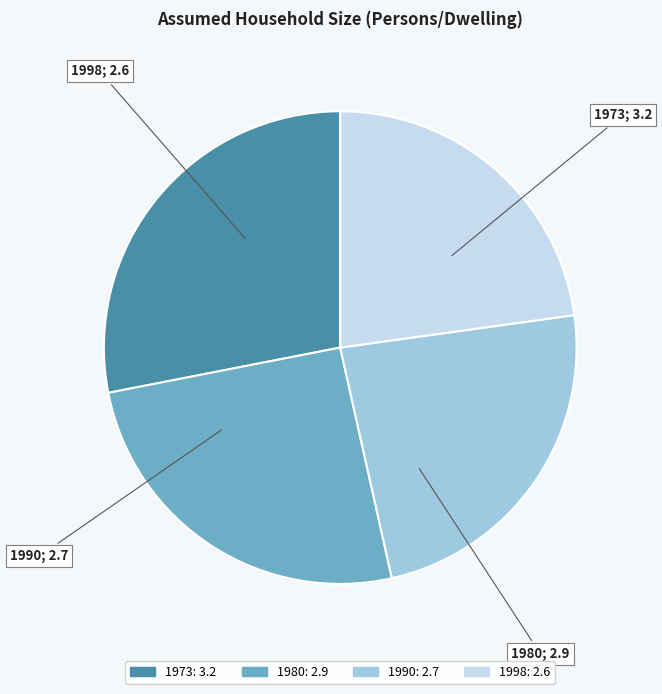

What is the ratio of the value at 1990 to the value at 1998?

1.0